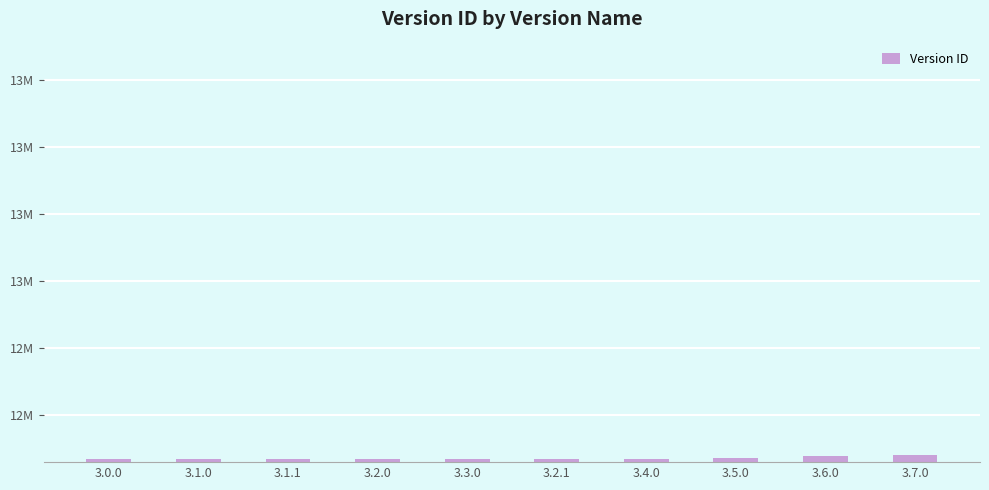

Between 3.2.0 and 3.0.0, which is larger?

3.2.0